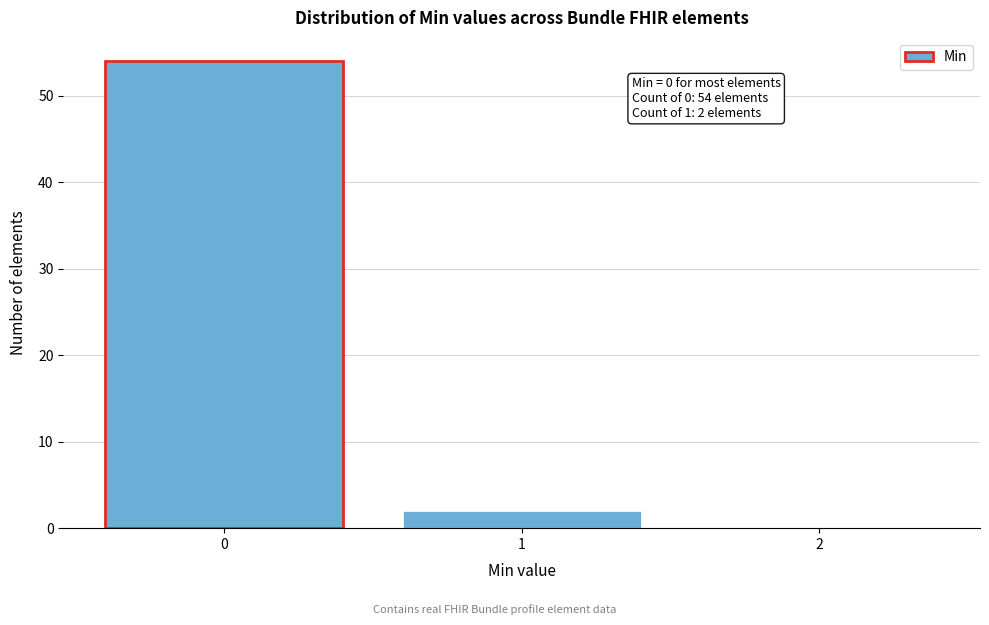

Reading left to right, transcribe all the data shown in this chart.

0=54	1=2	2=0